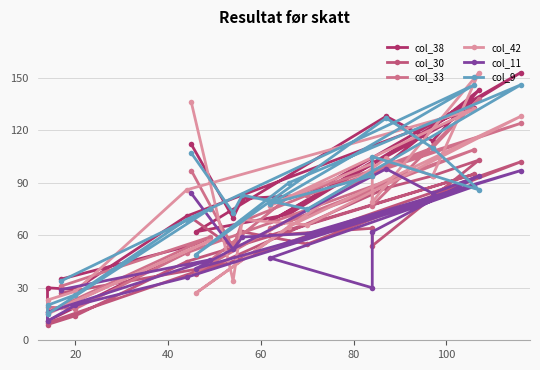

How many lines are shown in the chart?

6